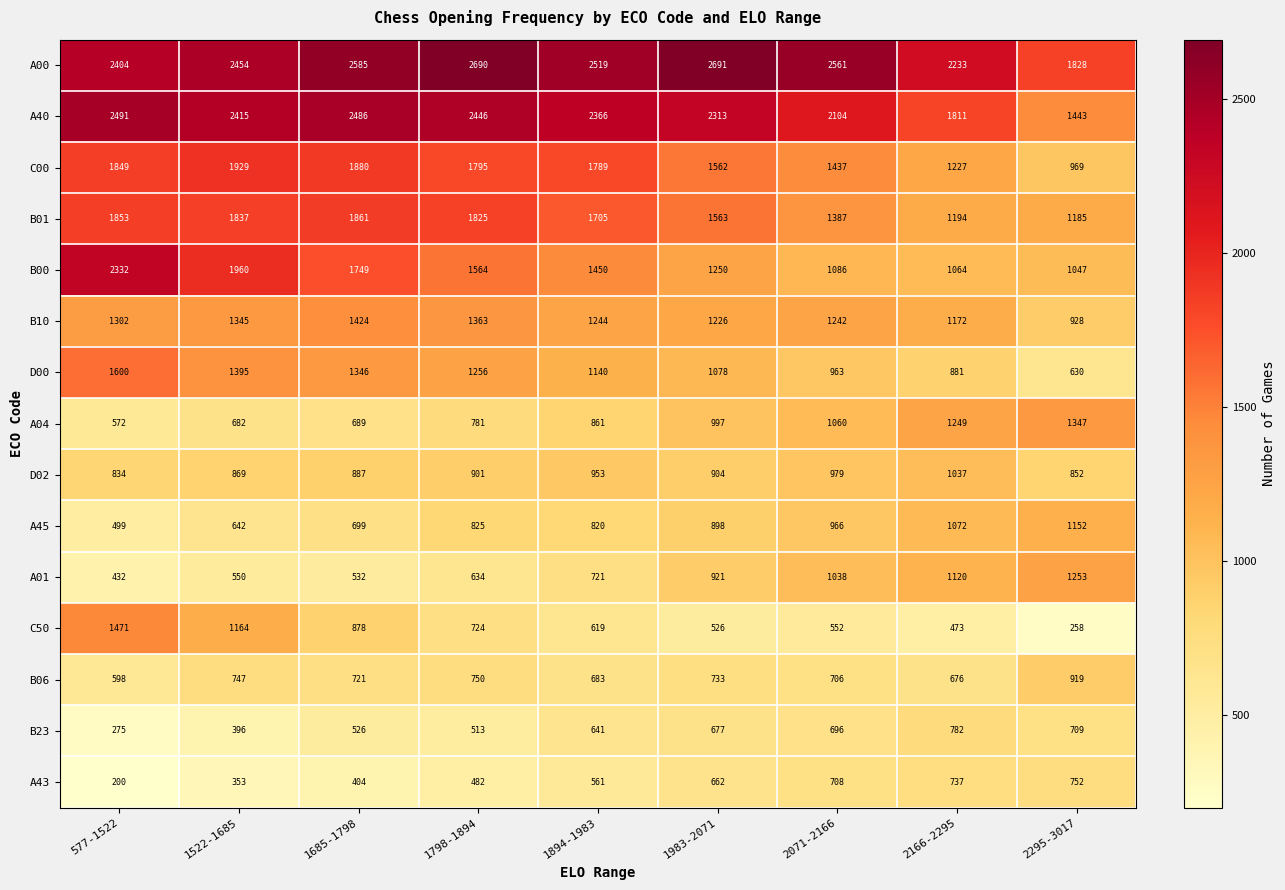

What is the difference between the highest and lowest values at 2295-3017?

1570